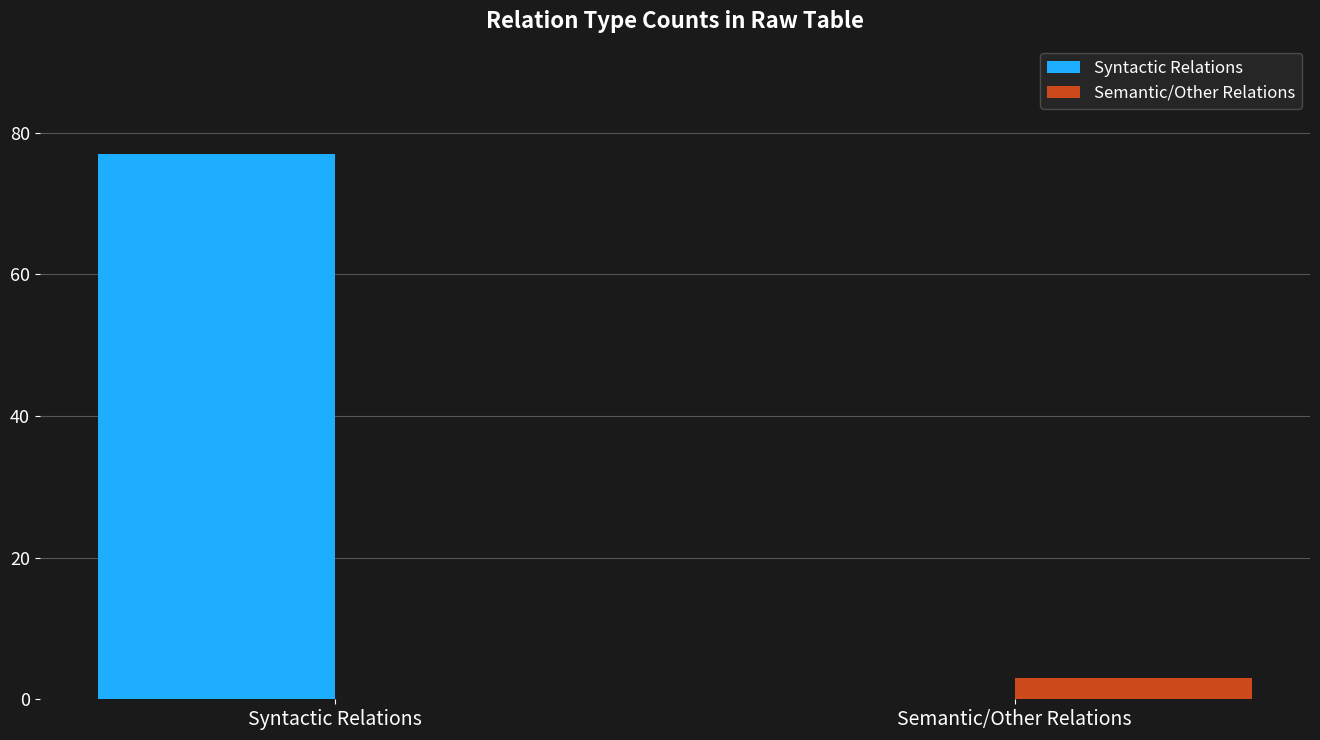

At which category is the sum across all series the highest?

Syntactic Relations